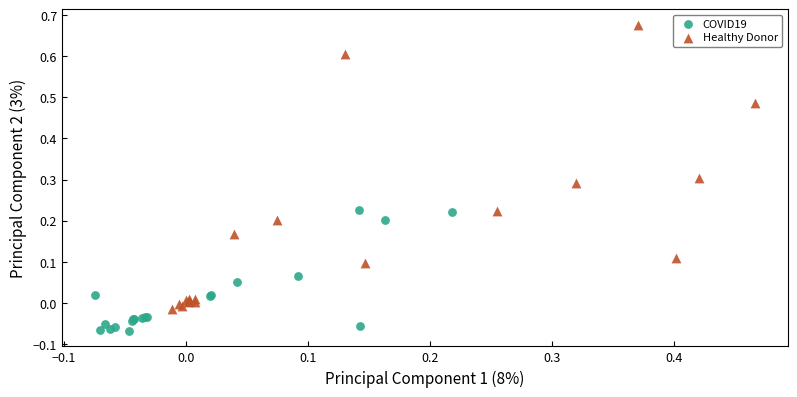

Which series contains the lowest Y value?

COVID19